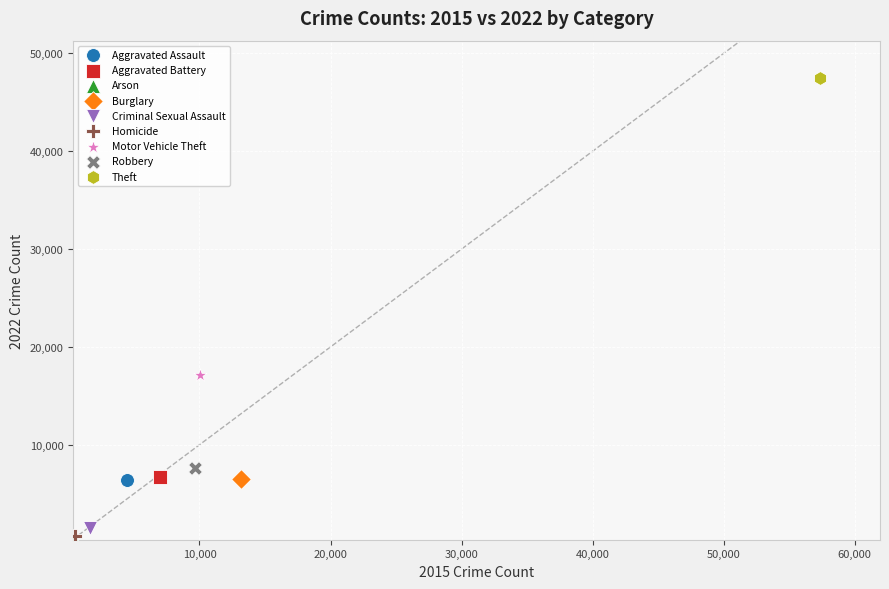

What are all the series names shown in the legend?

Aggravated Assault, Aggravated Battery, Arson, Burglary, Criminal Sexual Assault, Homicide, Motor Vehicle Theft, Robbery, Theft